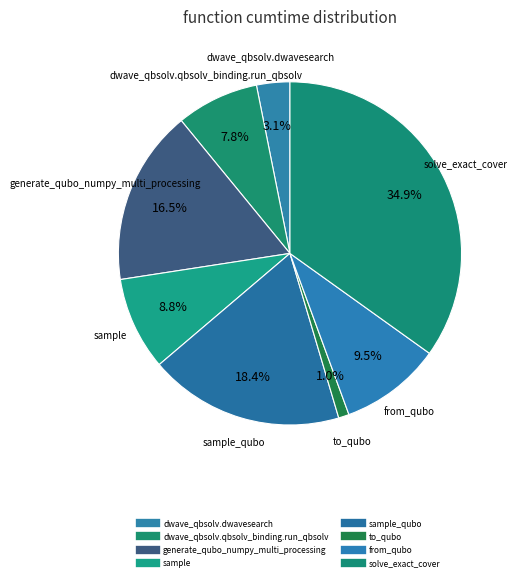

How many segments does this pie chart have?

8